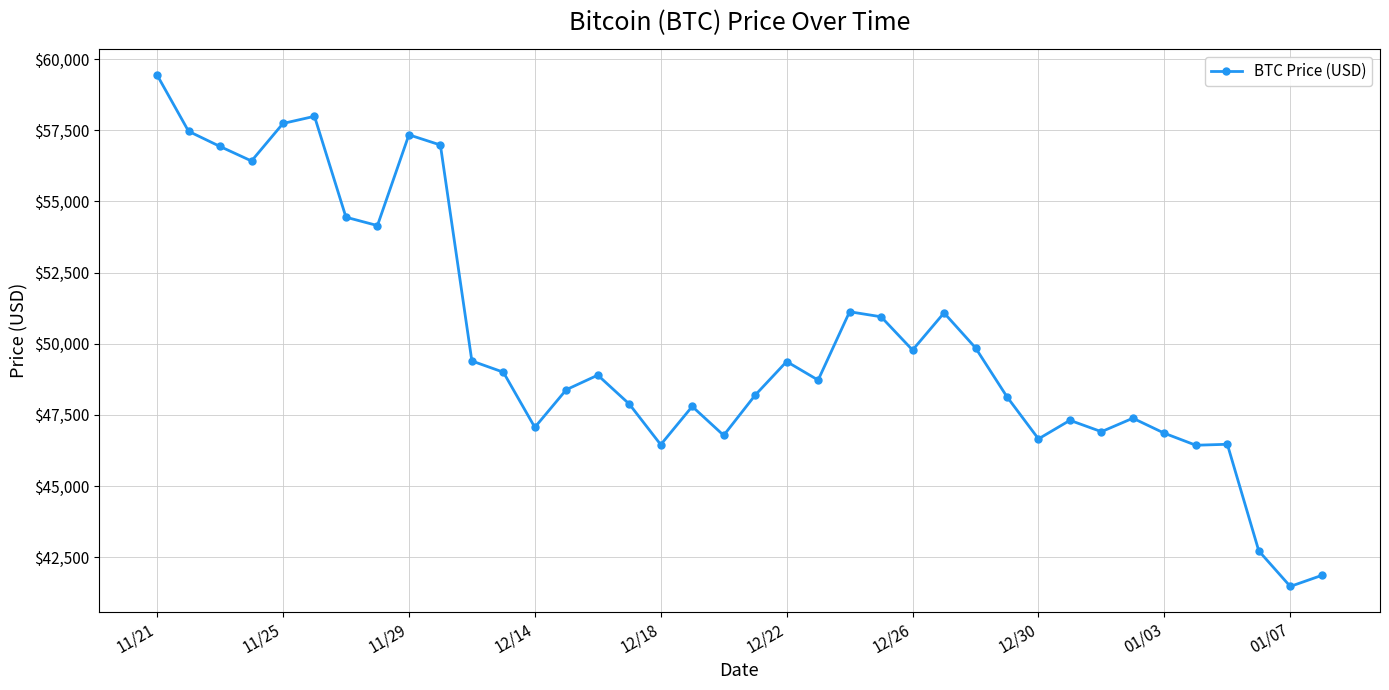

How many data points are less than 48895?

19